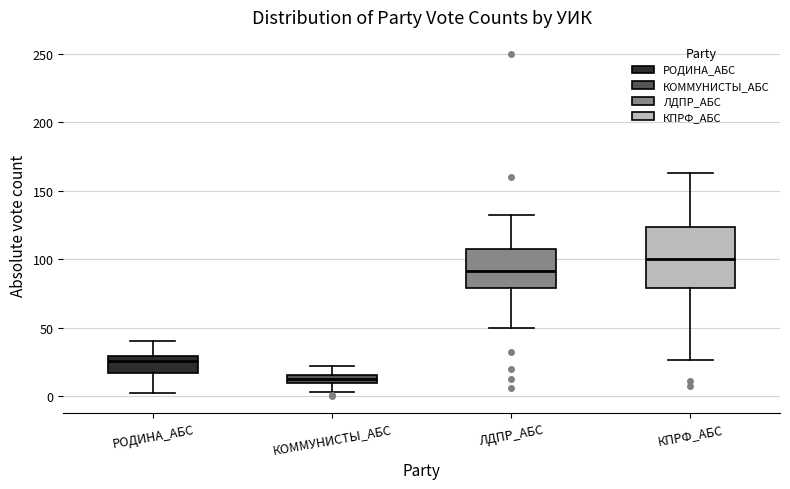

Comparing the boxes themselves (not the whiskers), which one is the tallest?

КПРФ_АБС